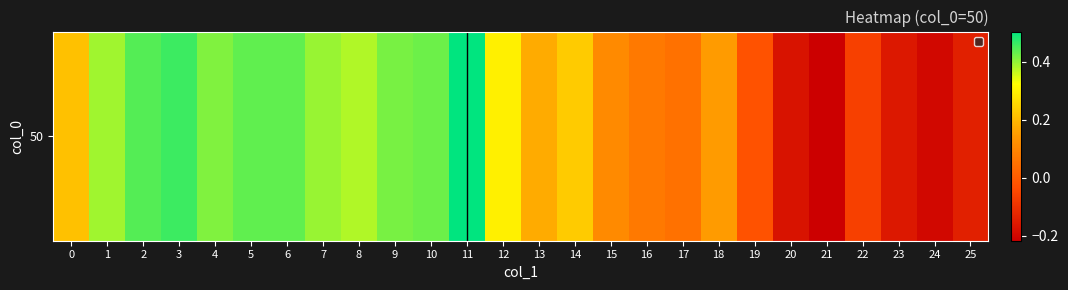

Rank the categories by value from lowest to highest.

21, 24, 20, 23, 25, 22, 19, 17, 16, 15, 18, 13, 0, 14, 12, 8, 1, 7, 4, 9, 10, 5, 6, 2, 3, 11